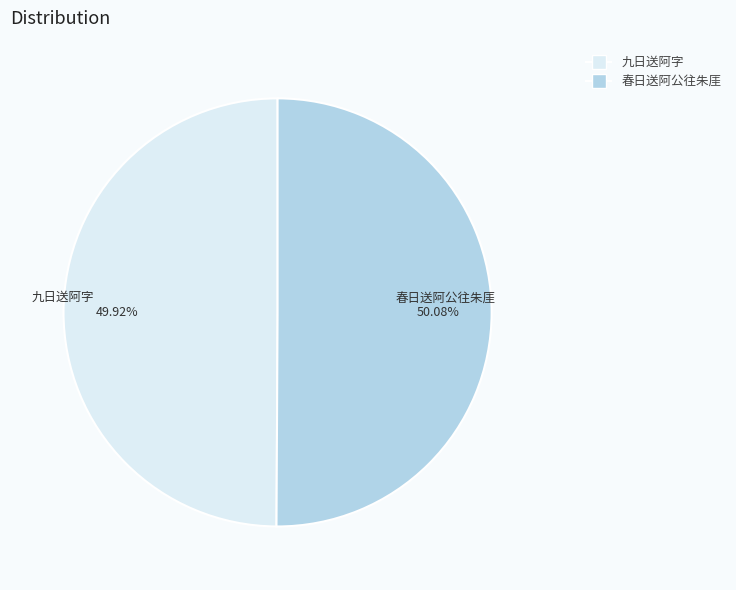

True or false: 春日送阿公往朱厓 accounts for 61% of the total.

False